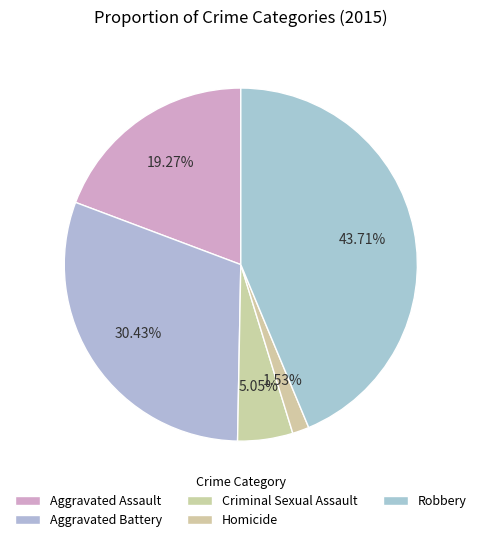

To the nearest percent, what portion does Criminal Sexual Assault represent?

5%